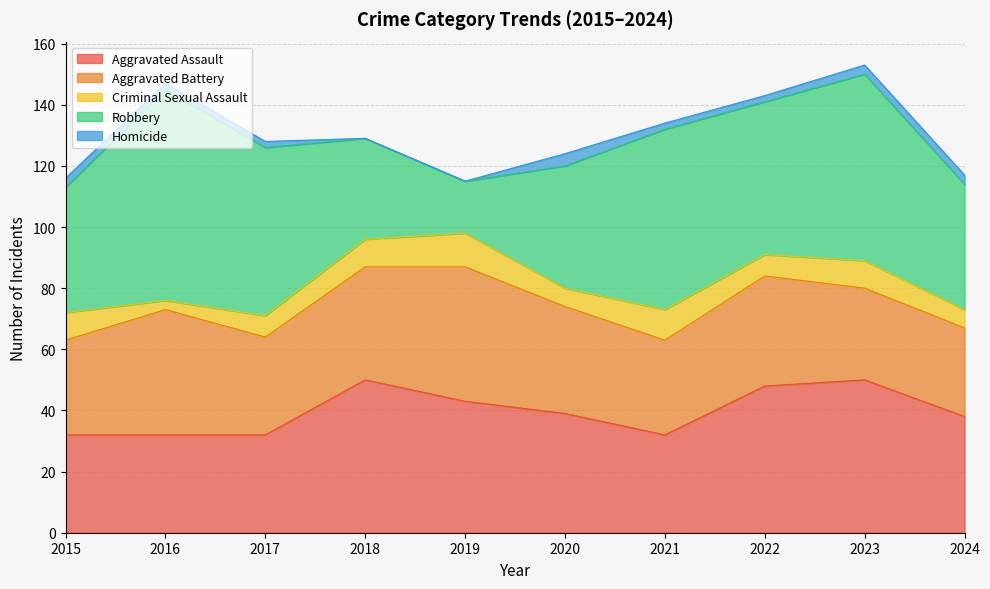

How many interior local valleys does the Robbery series have?

2